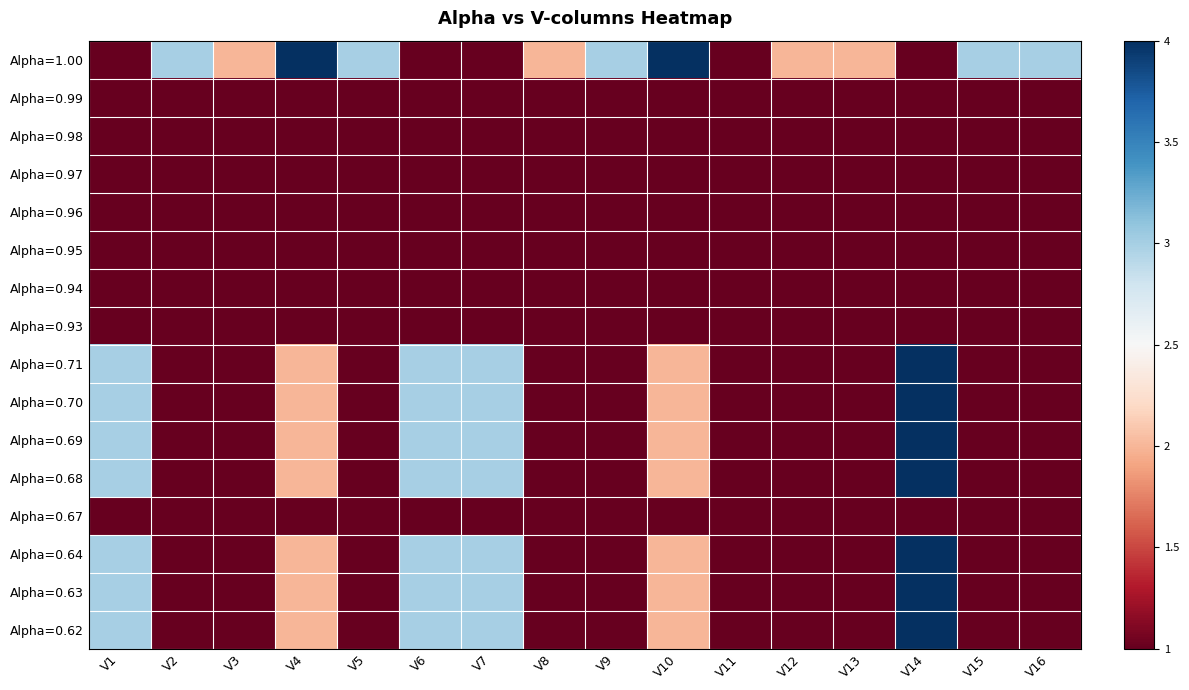

At which category is the sum across all series the highest?

V14